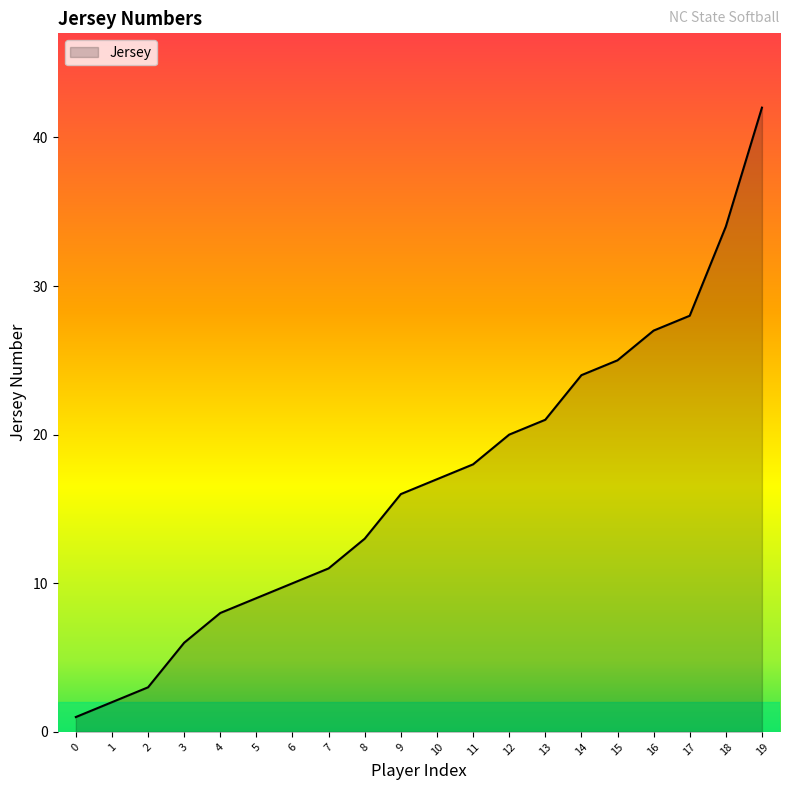

How many lines are shown in the chart?

1